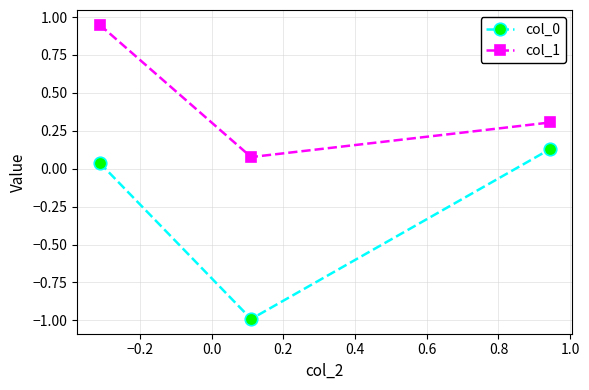

What is the smallest value displayed?

-1.0